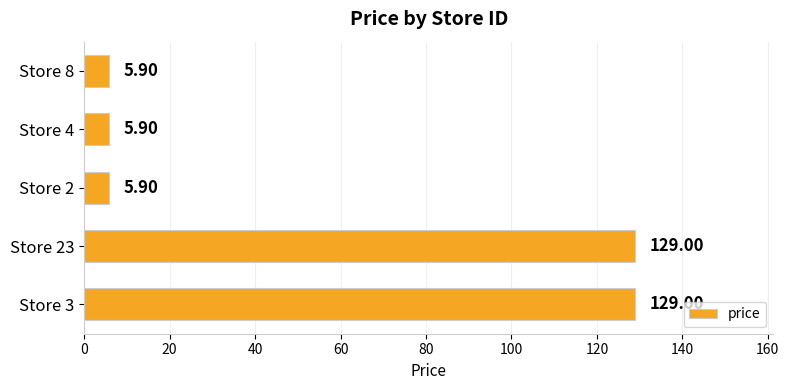

What is the average value?

55.1